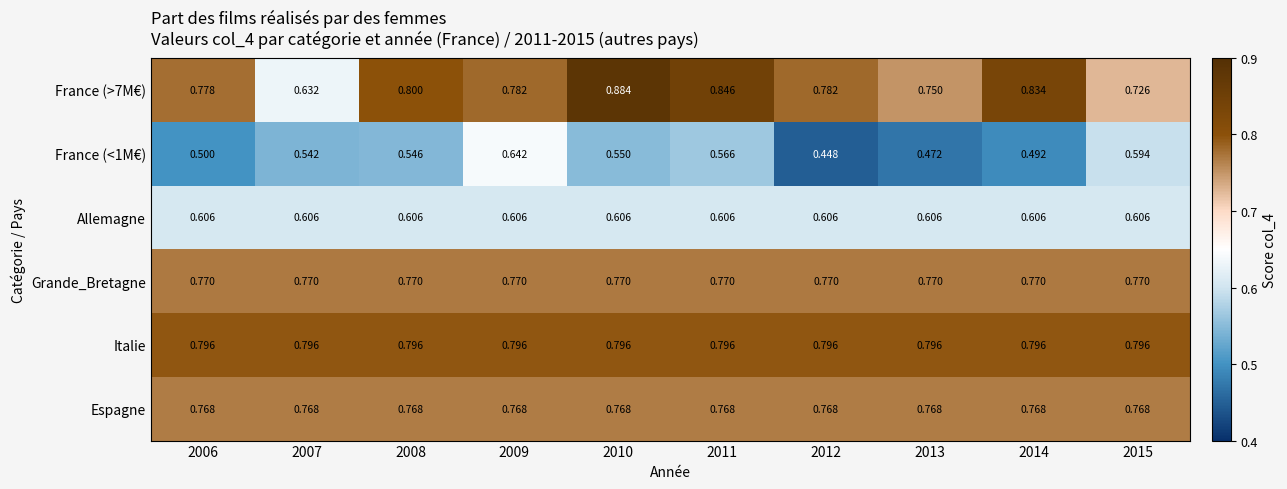

Is the value of Italie at 2006 greater than the value of Grande_Bretagne at 2008?

Yes